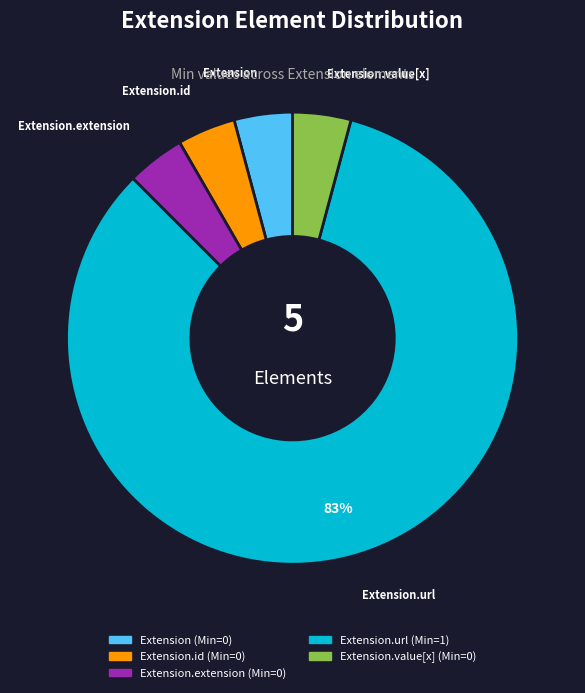

Does Extension.value[x] represent more than half of the total?

No